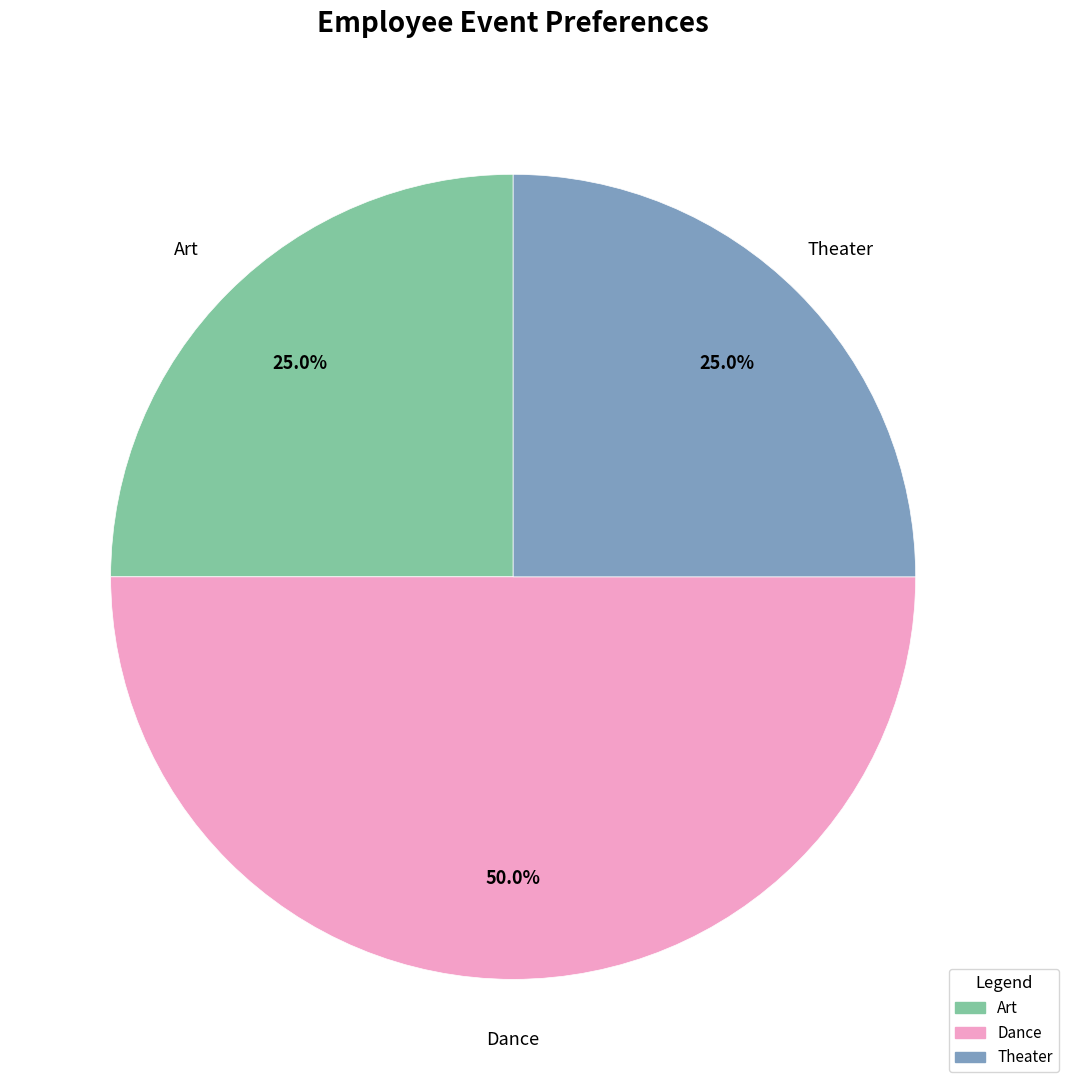

Count the number of slices in the pie.

3